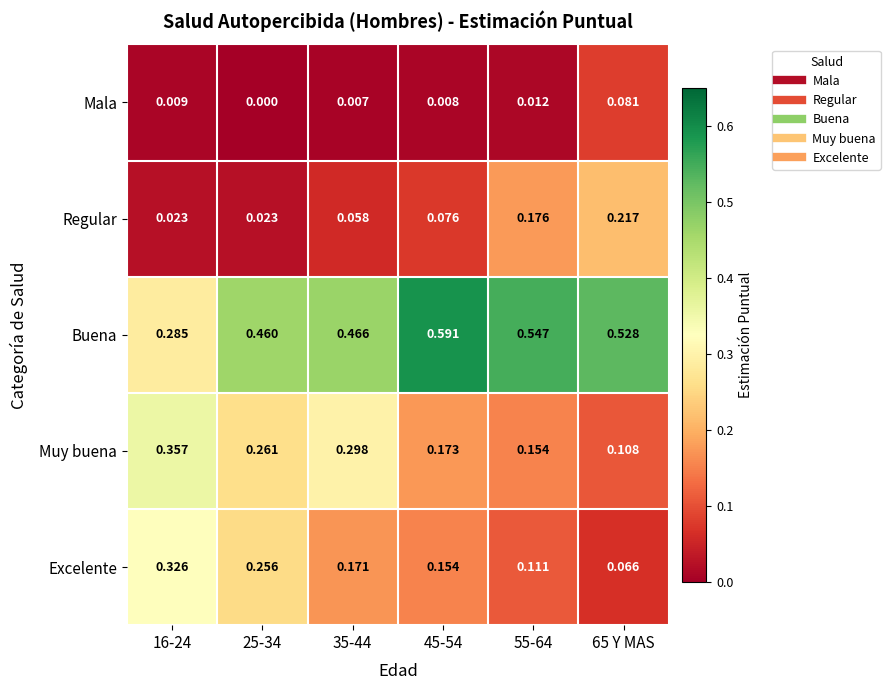

Which series has the largest range (max minus min)?

Buena